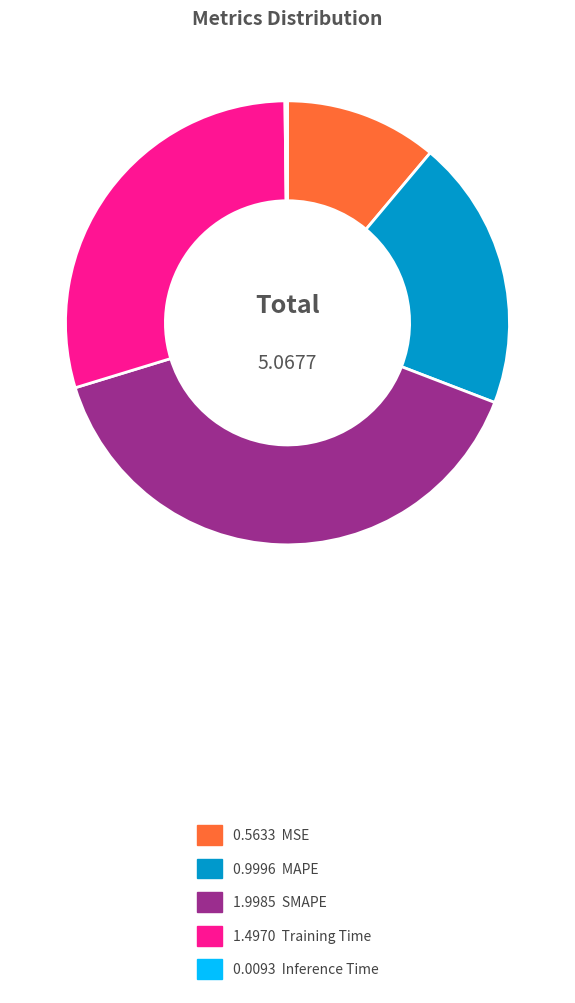

Is there a majority slice in this chart?

No